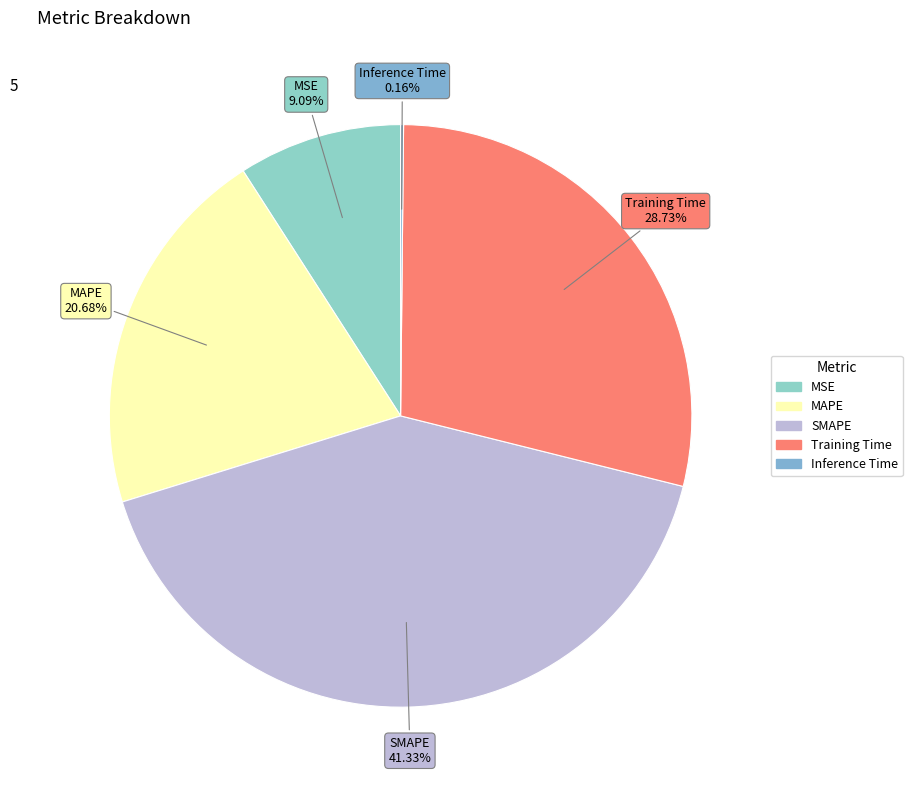

What percentage is the Training Time slice, to the nearest percent?

29%